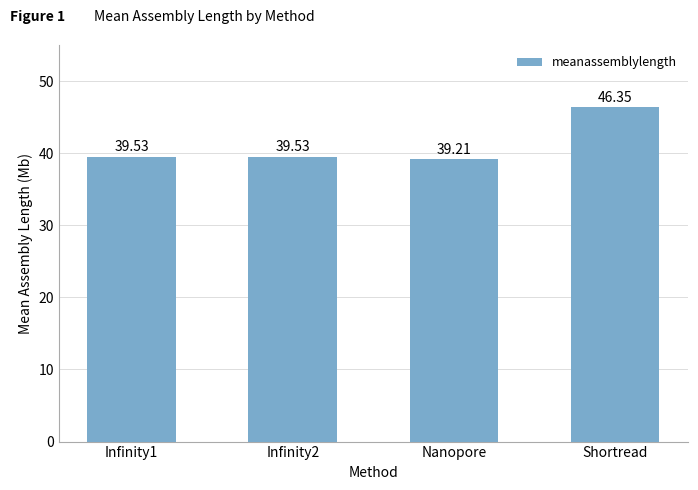

What is the difference between the values at Shortread and Infinity1?

6.8